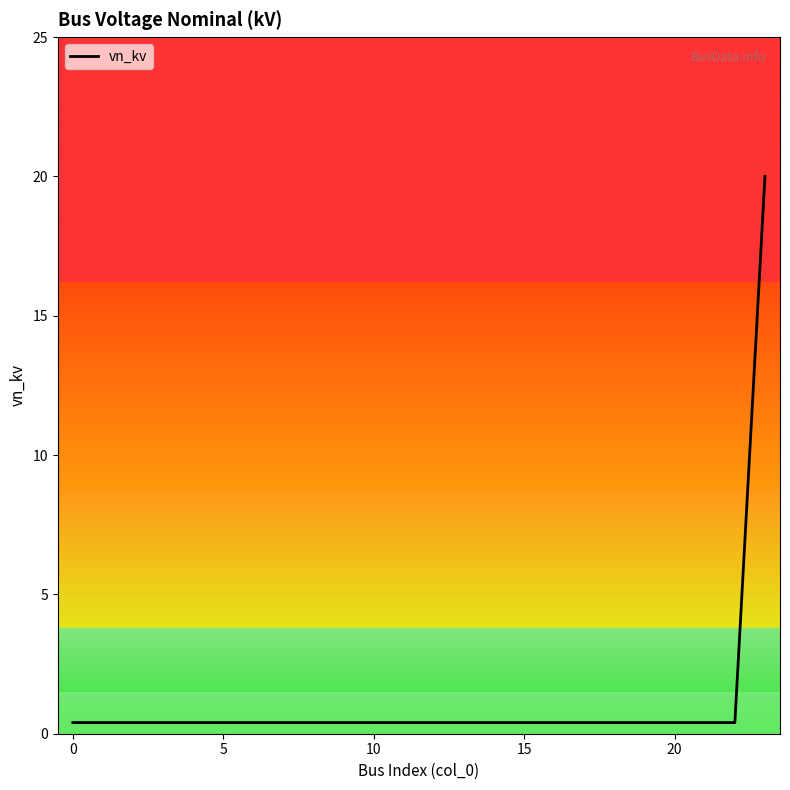

What is the difference between the maximum and minimum values?

19.6